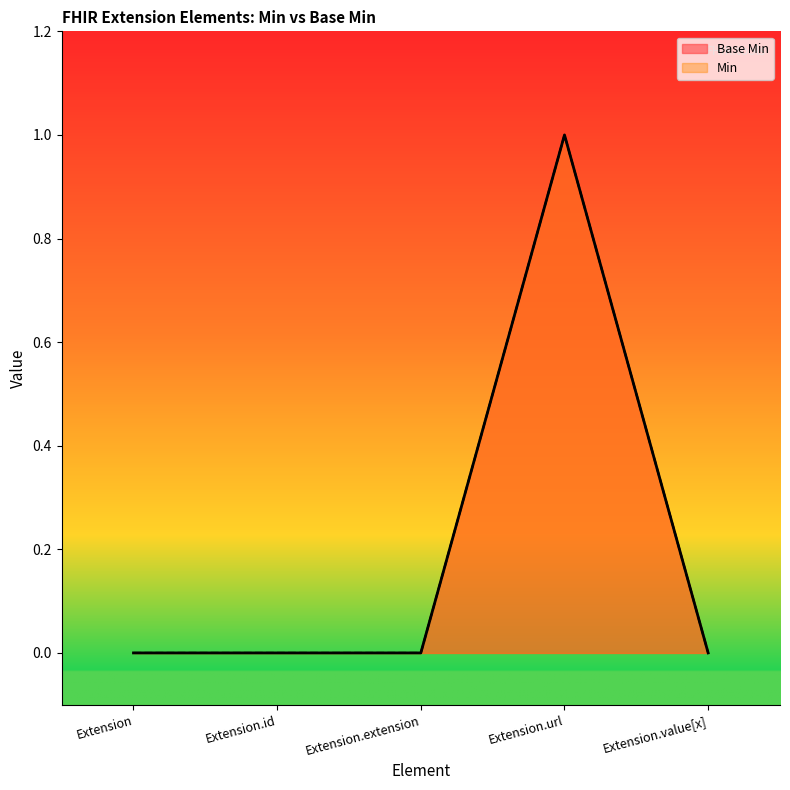

Which series has the largest total across all categories?

Base Min